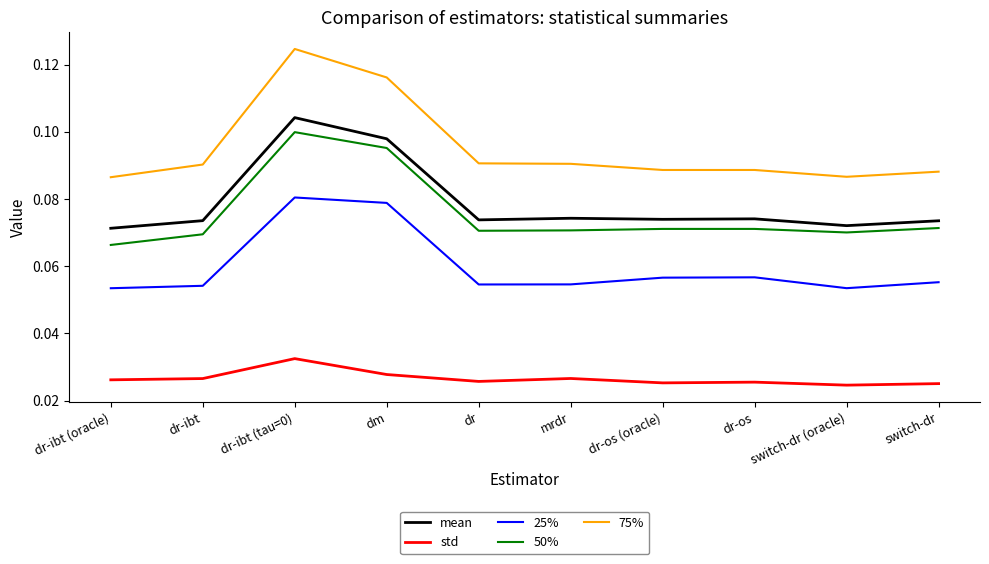

True or false: 25% and 50% intersect in this chart.

False